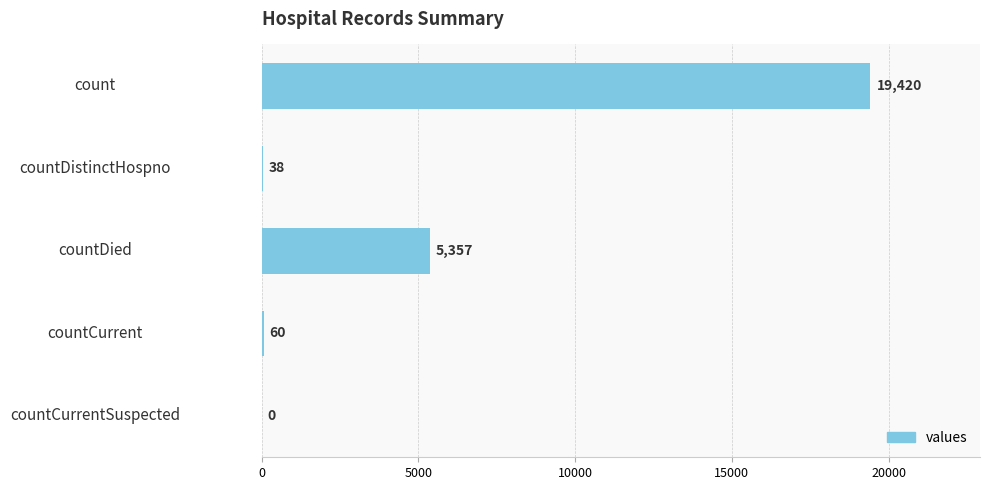

How many positive values are there?

4